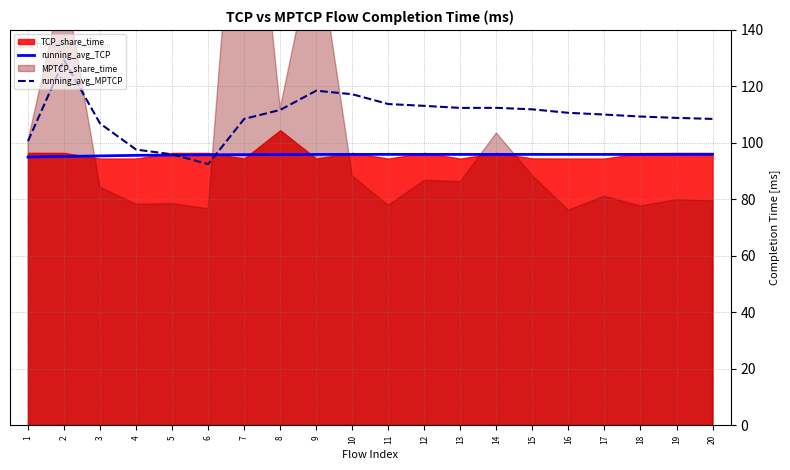

The value of running_avg_TCP at 20 is 95.9. True or false?

True